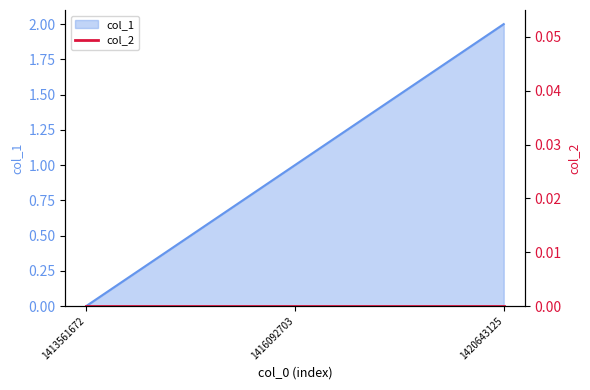

The chart shows a value of 1 at 1416092703. True or false?

True